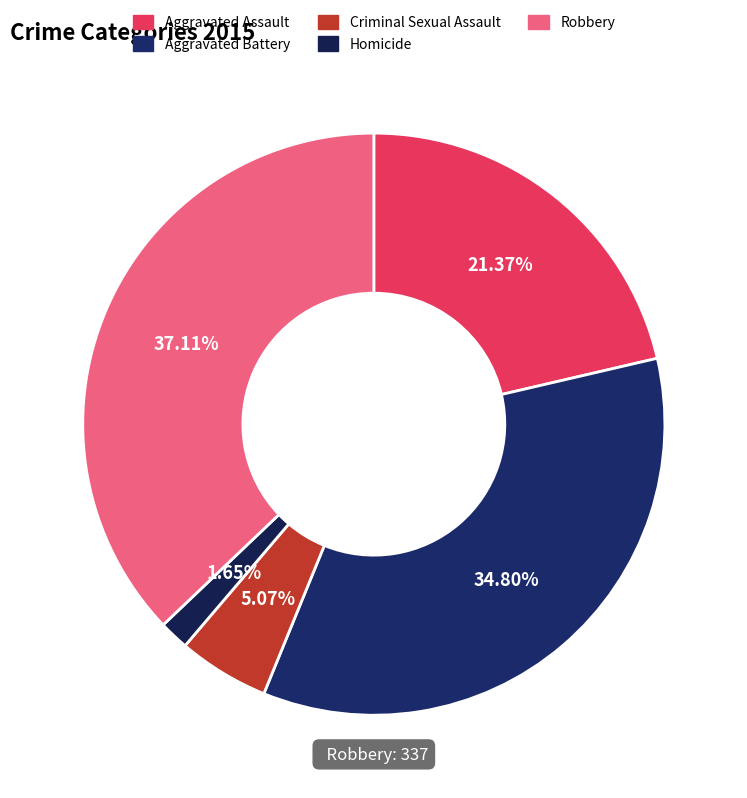

Between Aggravated Assault and Robbery, which is larger?

Robbery